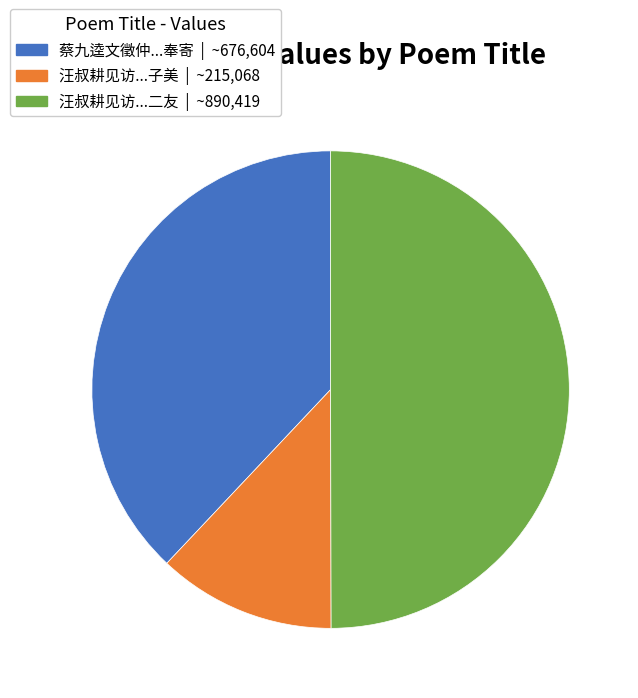

Which slice is the smallest?

汪叔耕见访不数日别去恶语为赠兼简子用子美